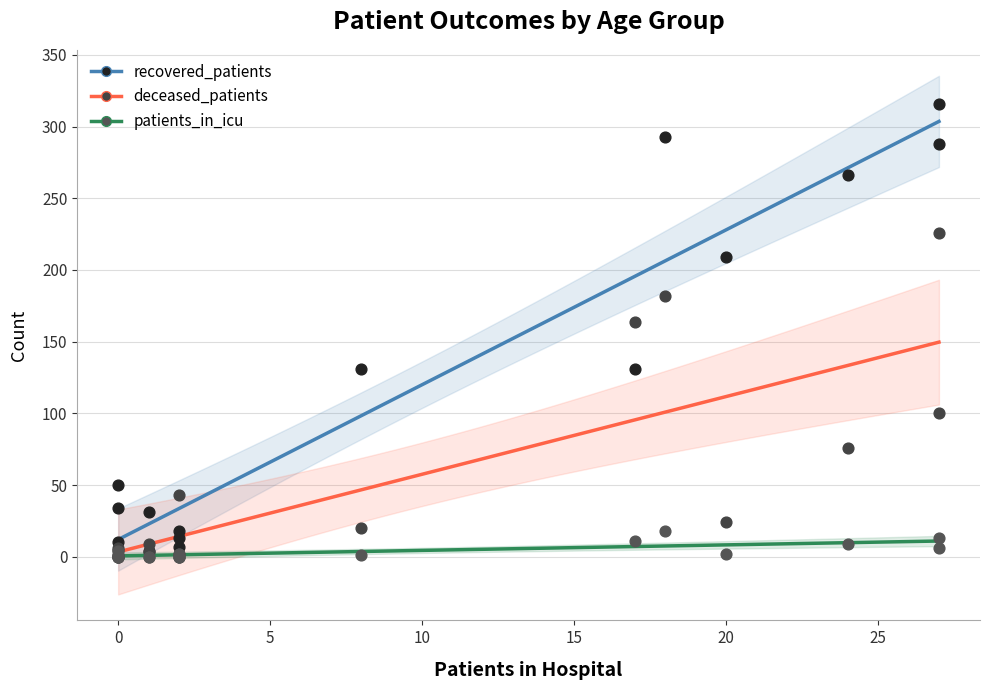

Which series has the widest spread of Y values?

recovered_patients